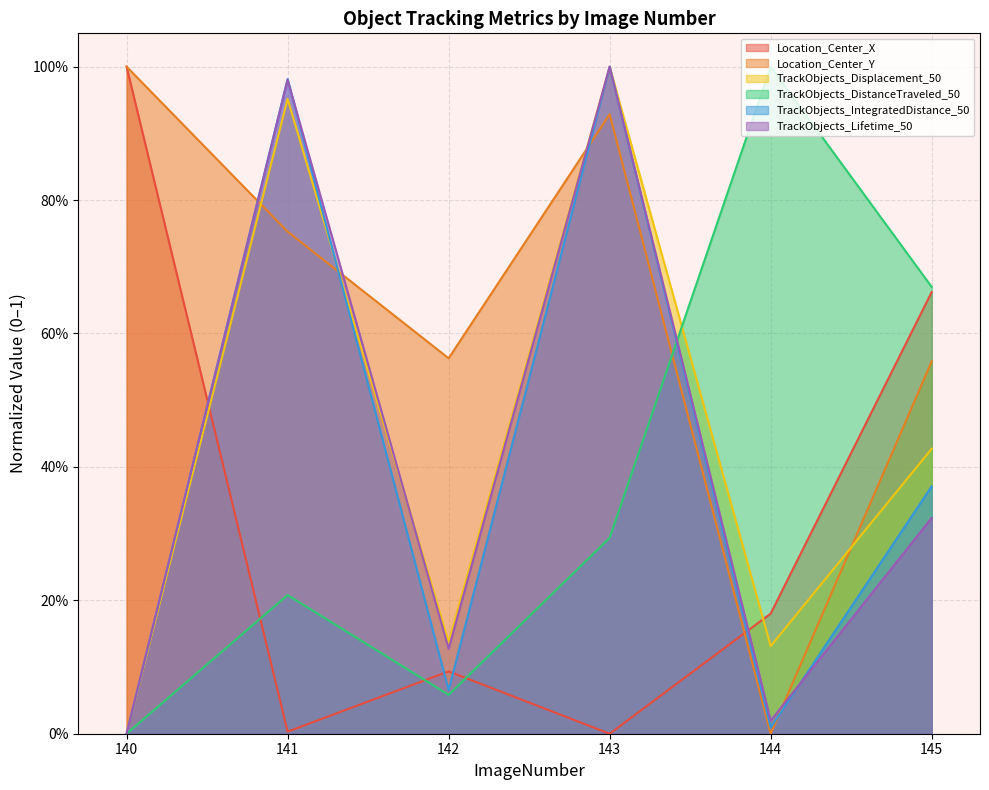

At which category is the sum across all series the highest?

143